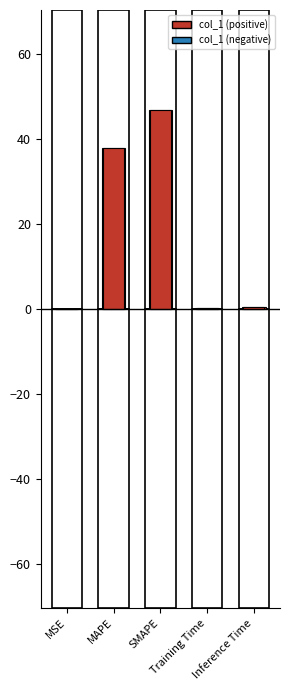

The chart shows a value of 46.8 at SMAPE. True or false?

True